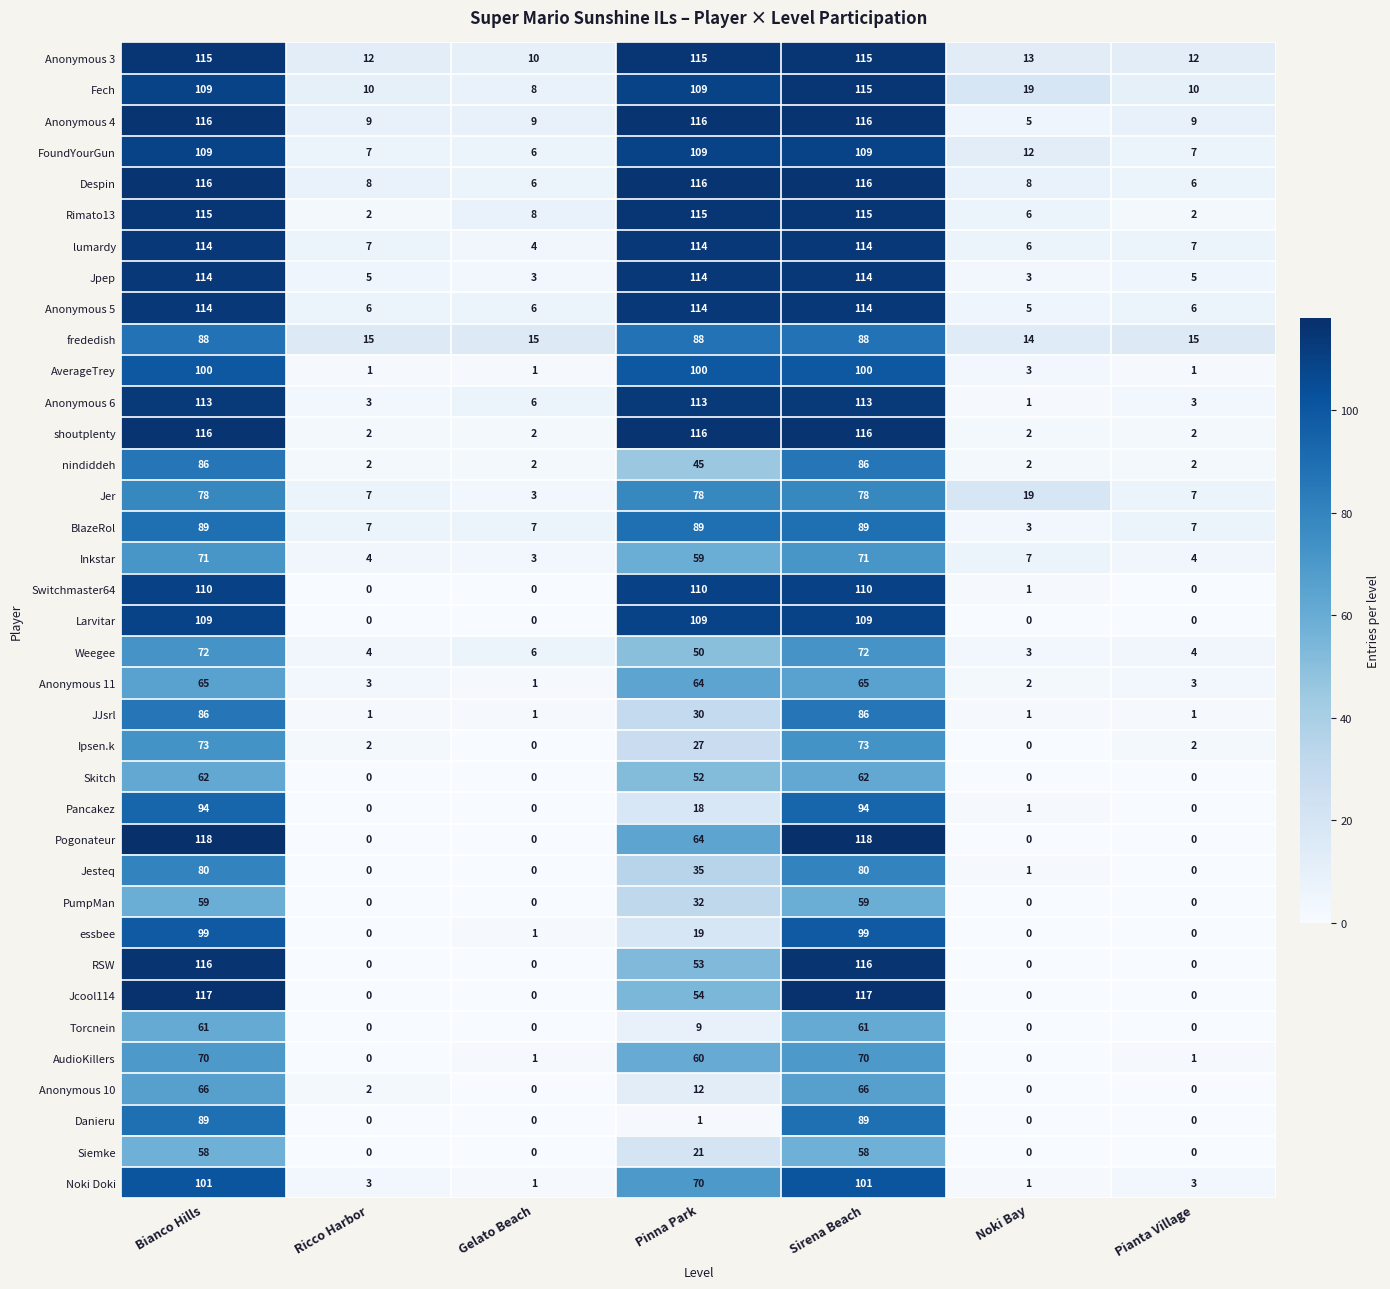

Which series changed the most between Bianco Hills and Pinna Park?

Danieru